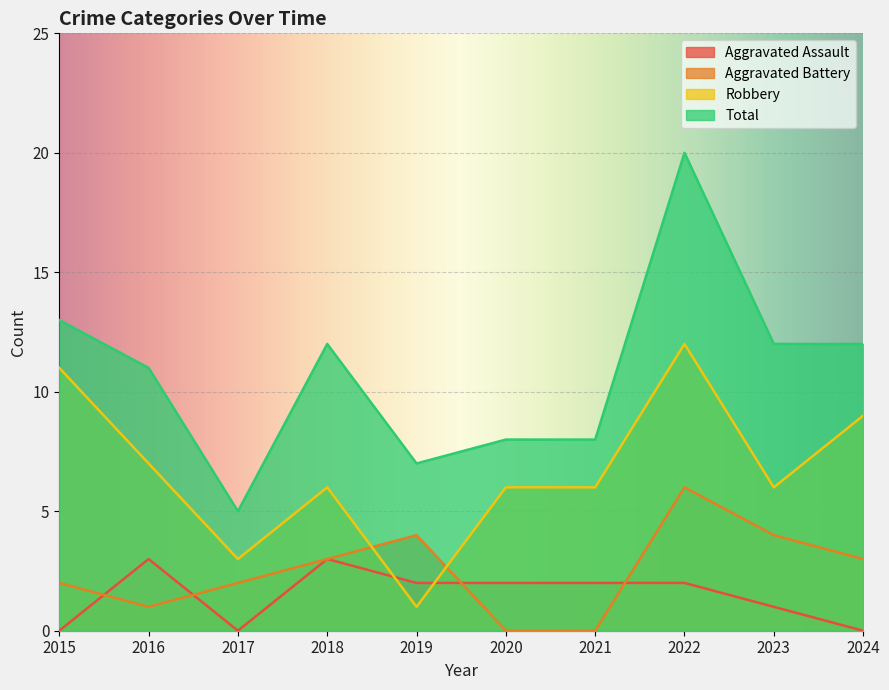

What is the sum of the Robbery values at 2016 and 2018?

13